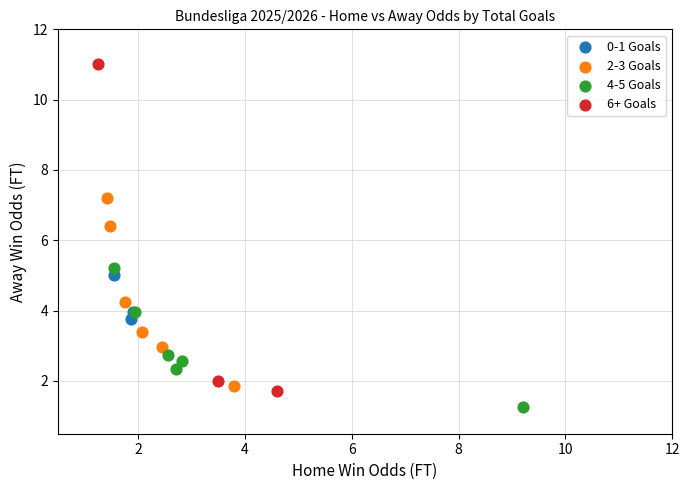

Which series contains the lowest Y value?

4-5 Goals